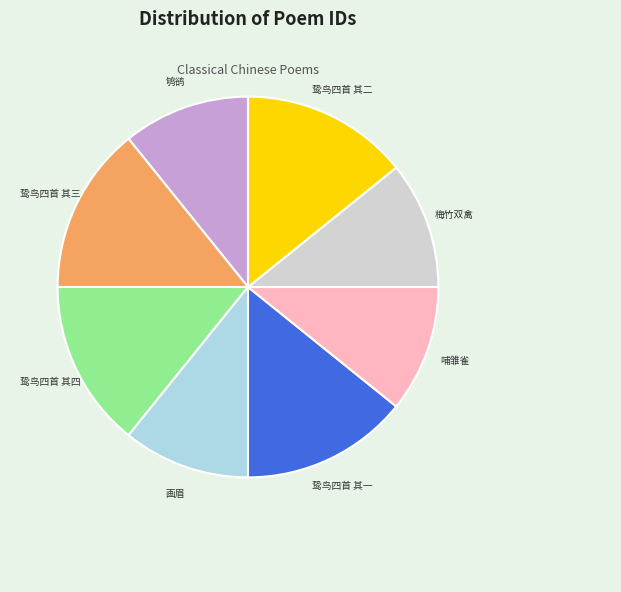

Is there a majority slice in this chart?

No